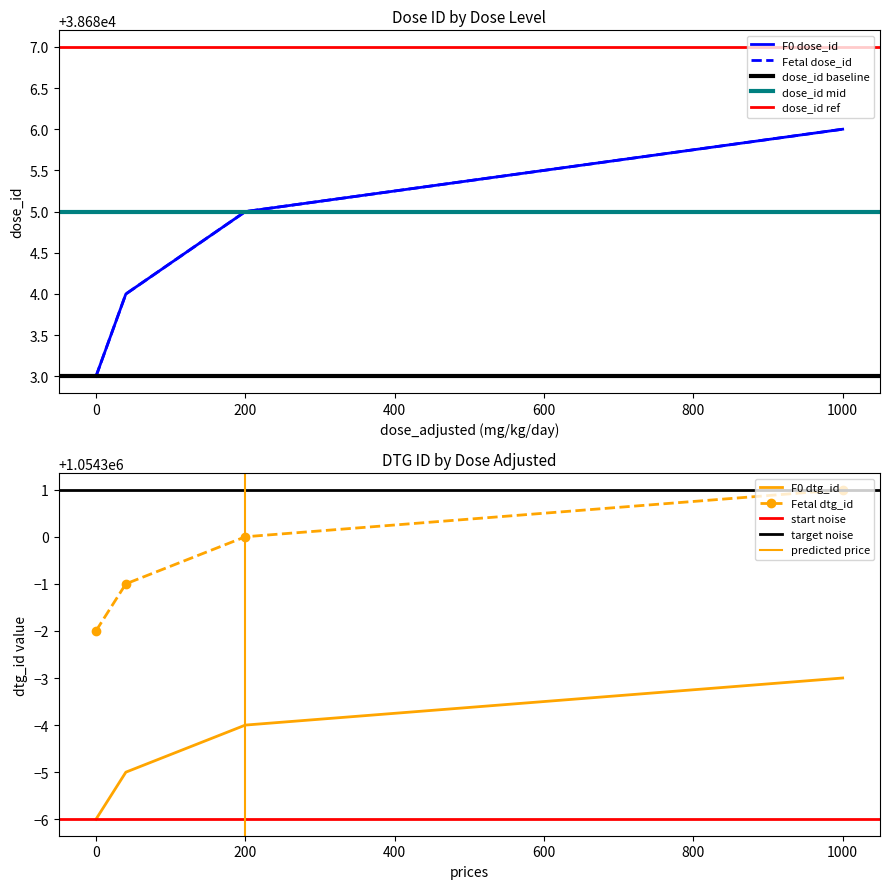

True or false: mg_kg_day_value and dtg_id cross at least once.

False